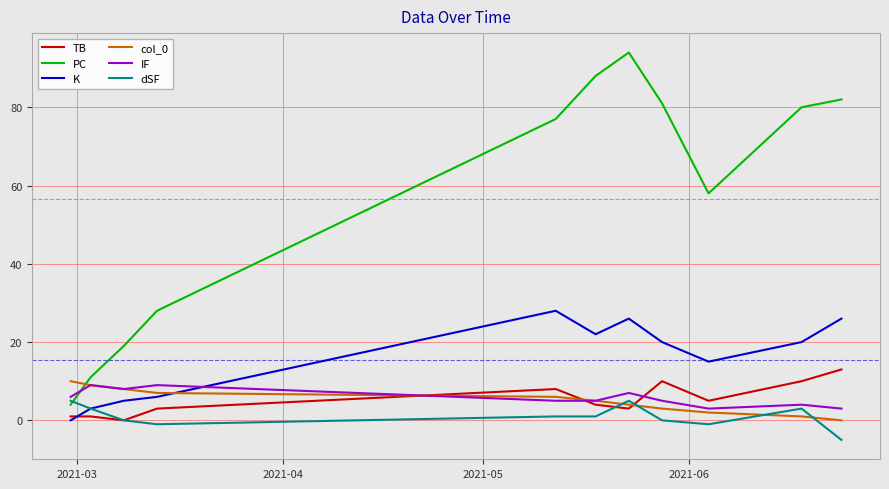

What are all the series names shown in the legend?

TB, PC, K, col_0, IF, dSF